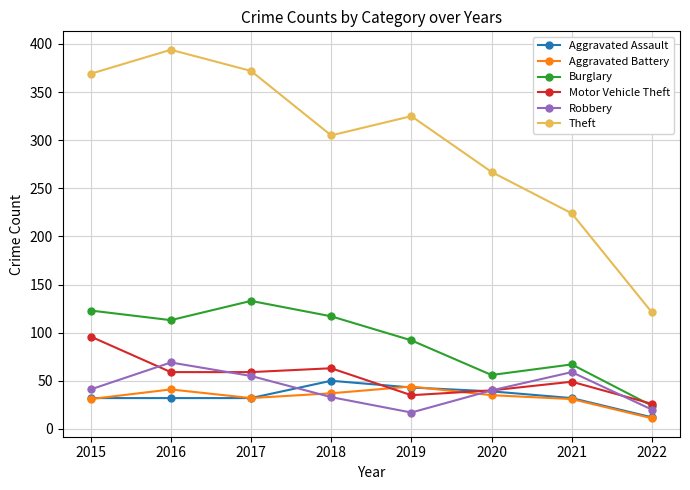

True or false: Theft has more than 0 interior local peaks.

True